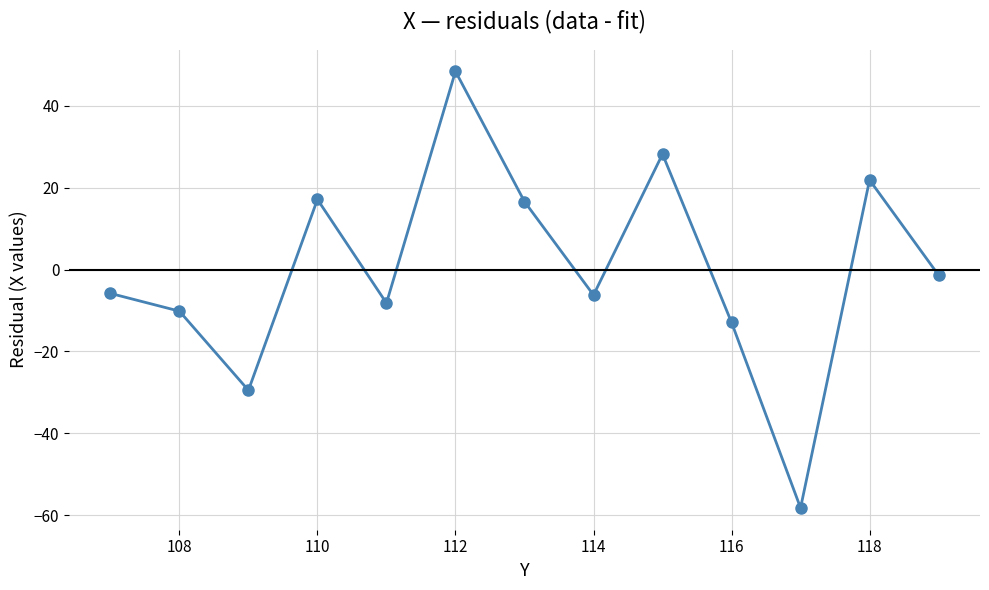

How many interior local valleys (lower than both neighbors) does the data have?

4